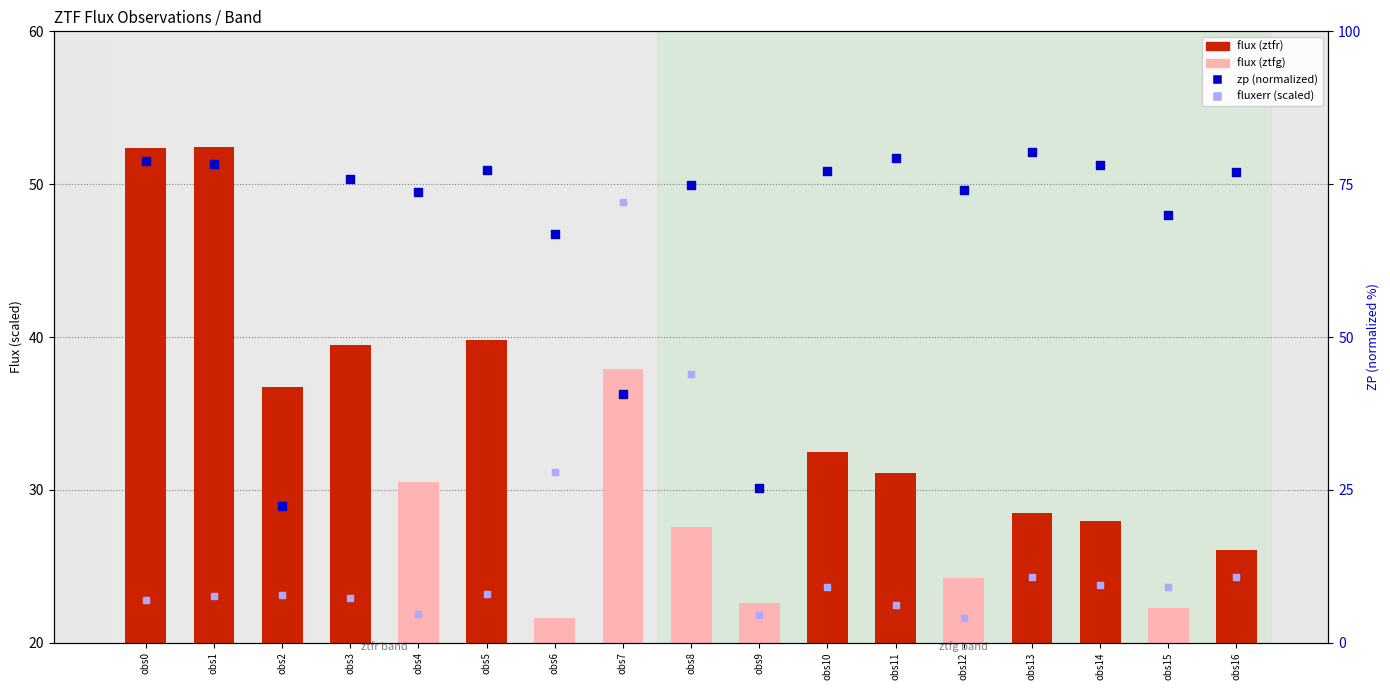

Which series has the widest spread of Y values?

zp (normalized)